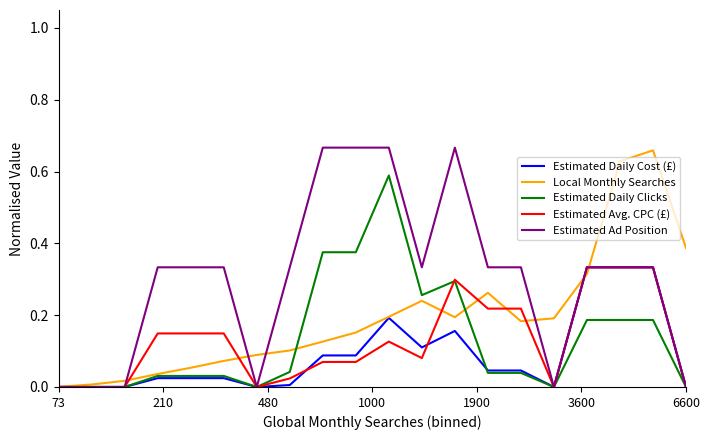

Does the chart display data point markers on the line(s)?

No